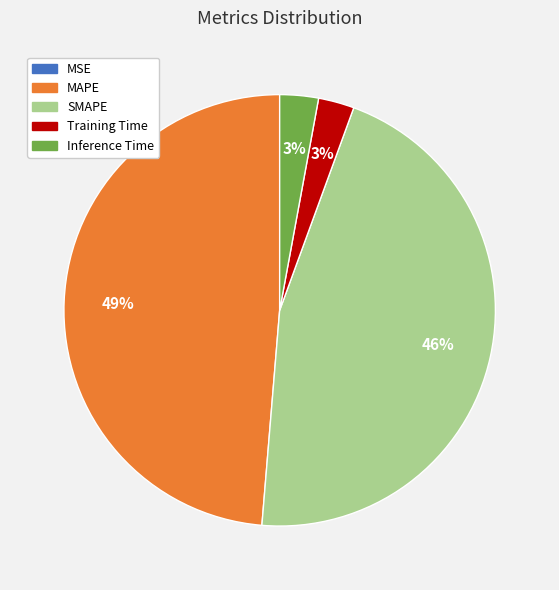

The SMAPE slice represents 46% of the pie. True or false?

True